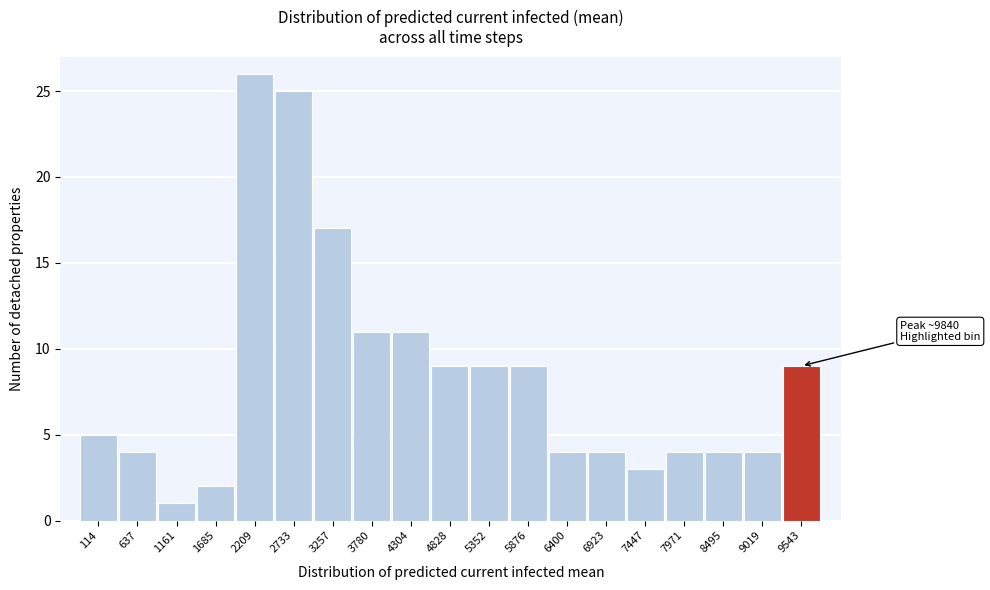

Reading left to right, transcribe all the data shown in this chart.

114=5	637=4	1161=1	1685=2	2209=26	2733=25	3257=17	3780=11	4304=11	4828=9	5352=9	5876=9	6400=4	6923=4	7447=3	7971=4	8495=4	9019=4	9543=9